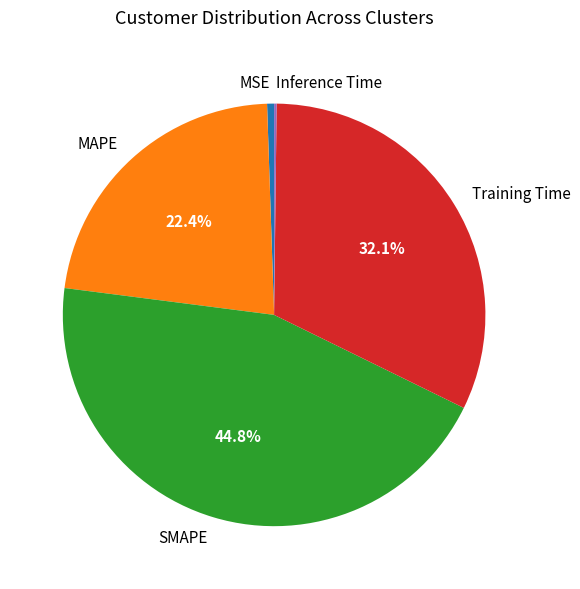

Does any single category account for the majority?

No